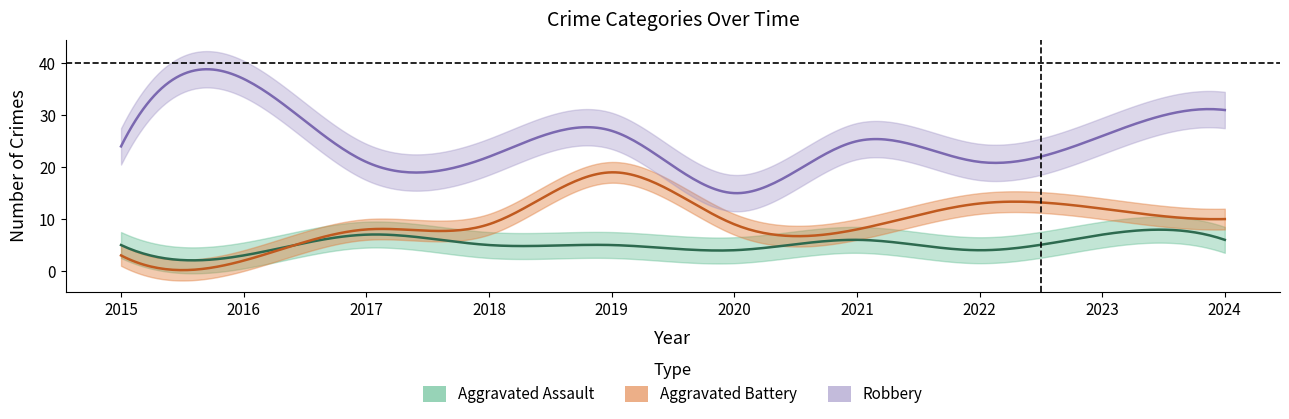

True or false: Robbery and Aggravated Battery cross at least once.

False